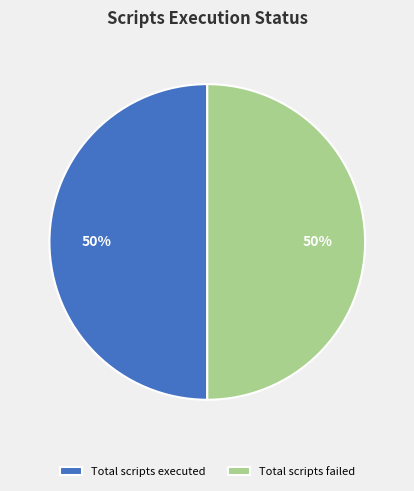

To the nearest percent, what is the difference between the largest and smallest slice percentages?

0%